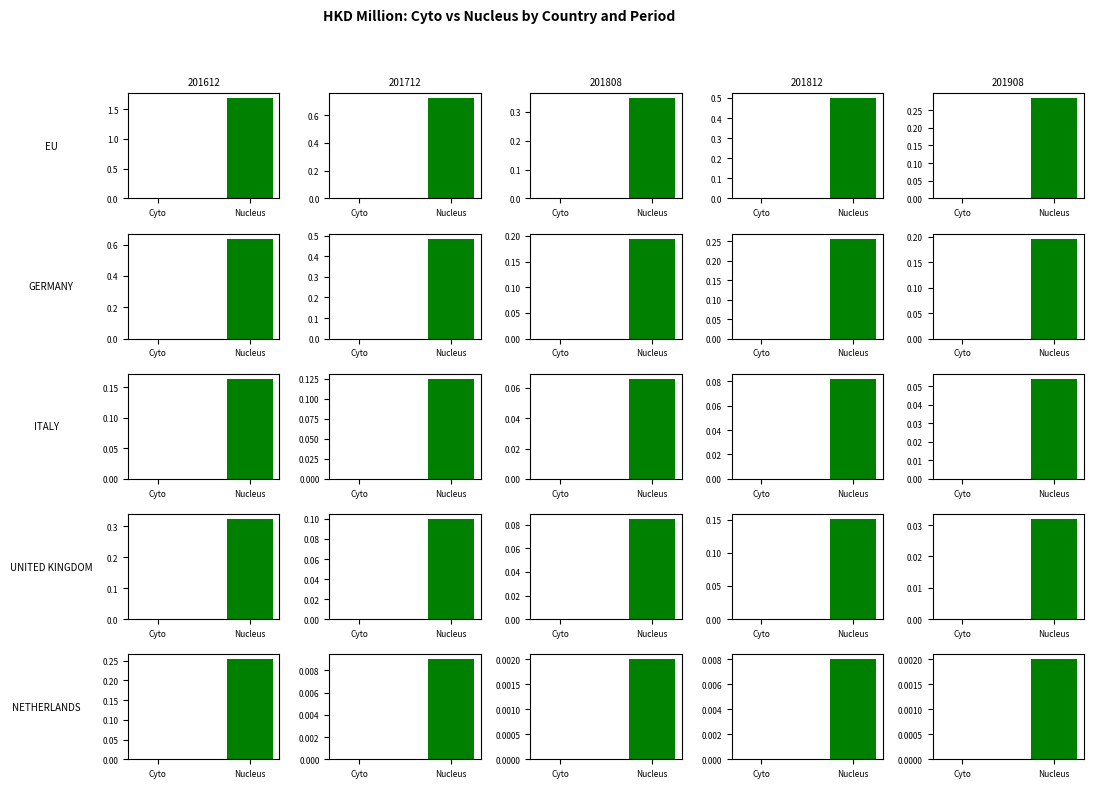

What is the difference between the 201812 values at NETHERLANDS and GERMANY?

0.2